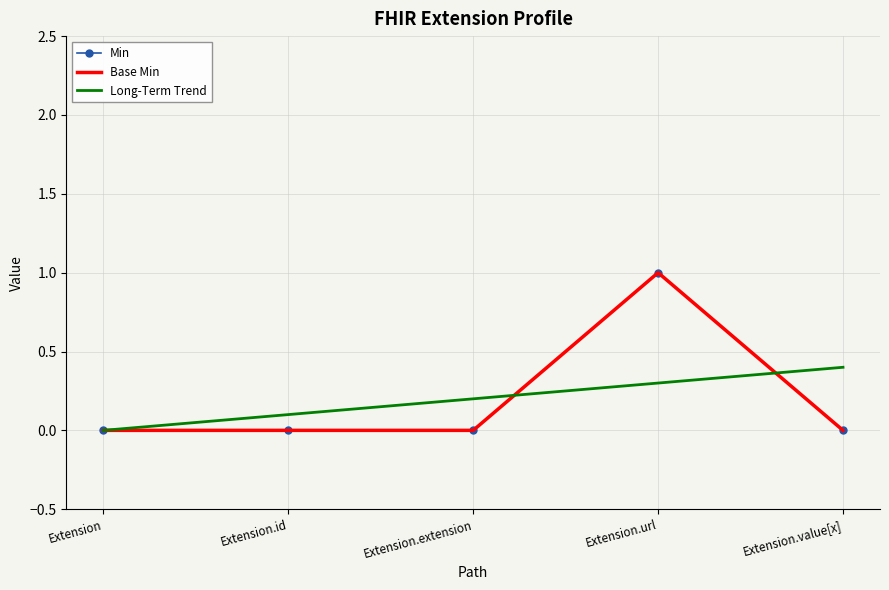

What is the label of the 4th point from the left?

Extension.url